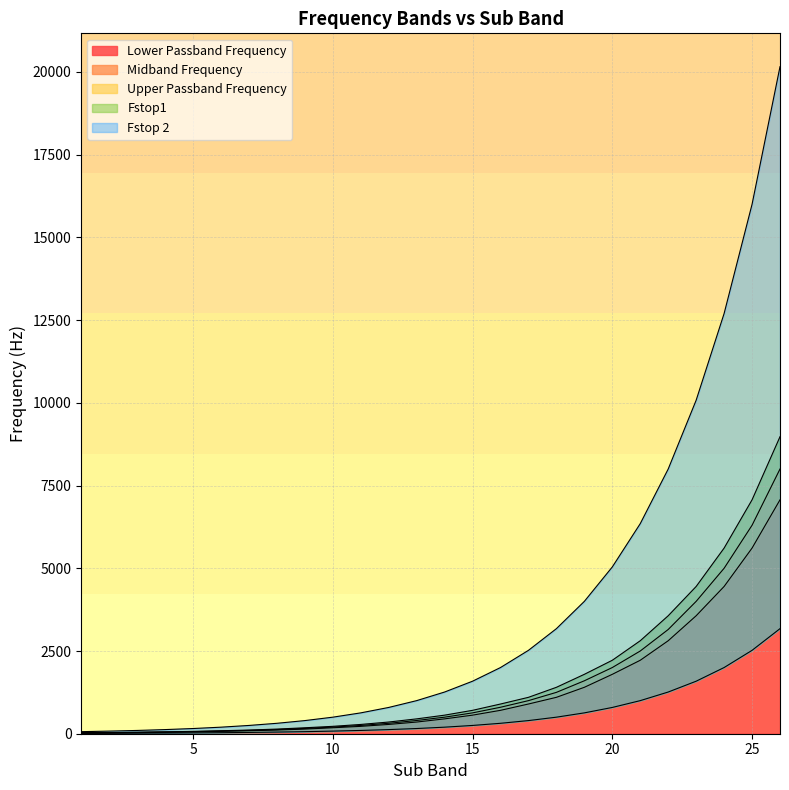

Where is Midband Frequency nearest to the value 4012?

23